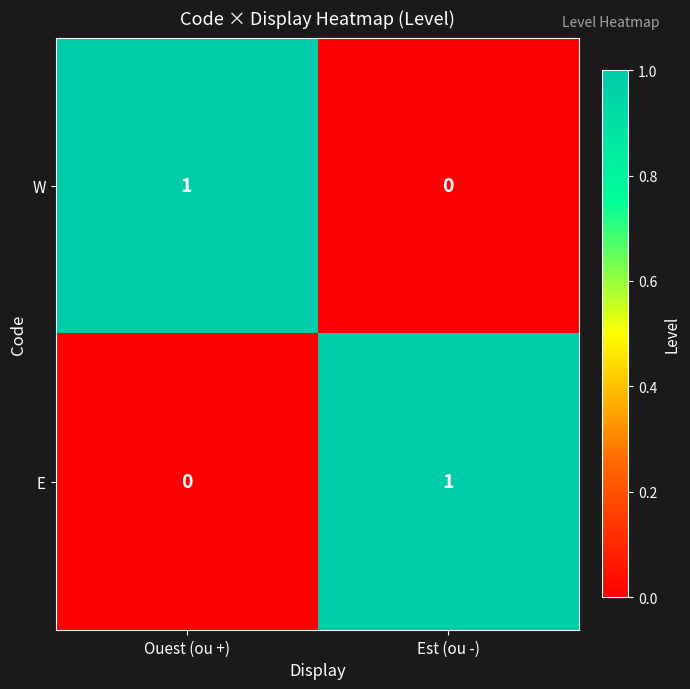

Rank the categories by W value from lowest to highest.

Est (ou -), Ouest (ou +)